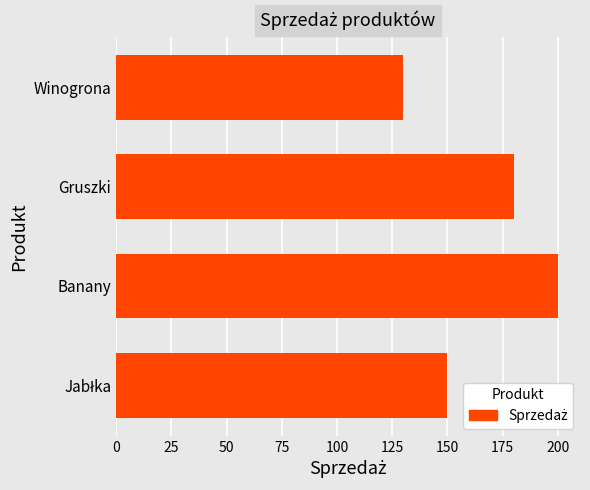

Which has a higher value, Gruszki or Winogrona?

Gruszki